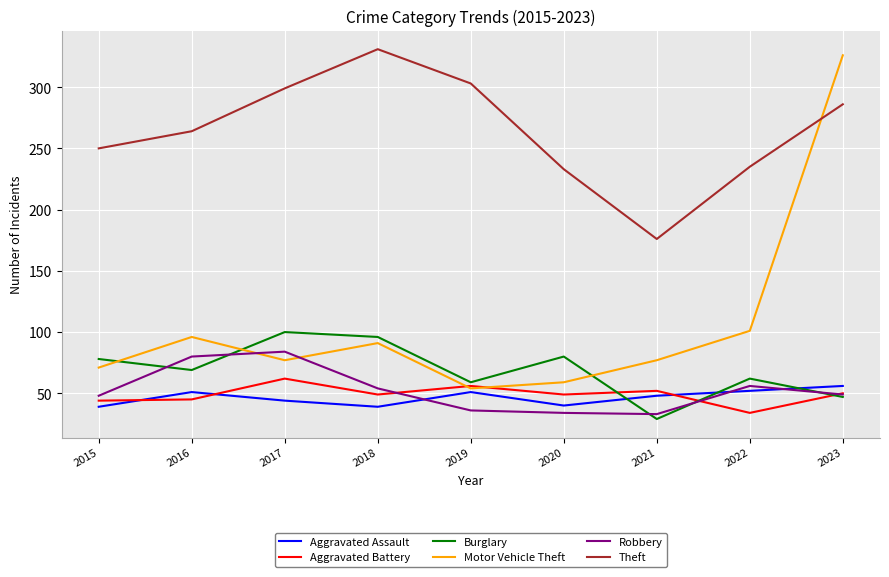

Where do Burglary and Motor Vehicle Theft first cross each other?

2015 and 2016